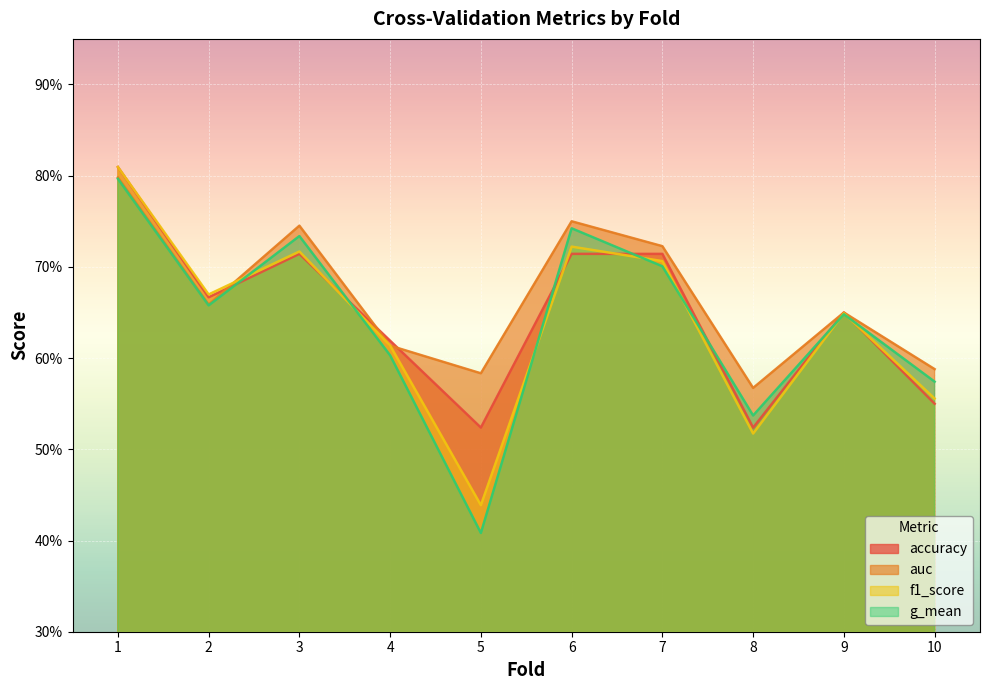

At which label does f1_score reach its peak?

1